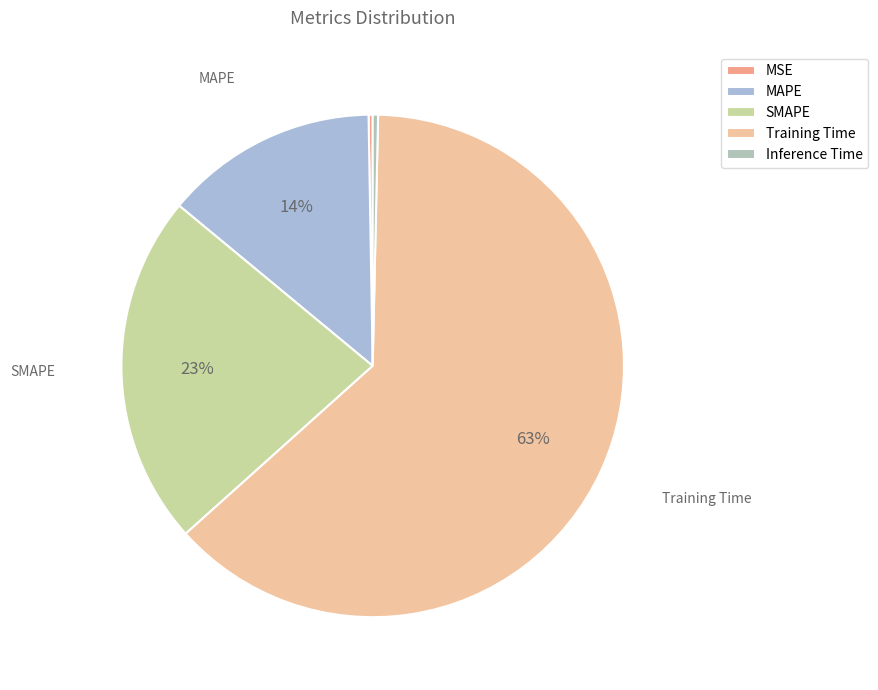

Is it true that MSE is 1% of the pie?

False